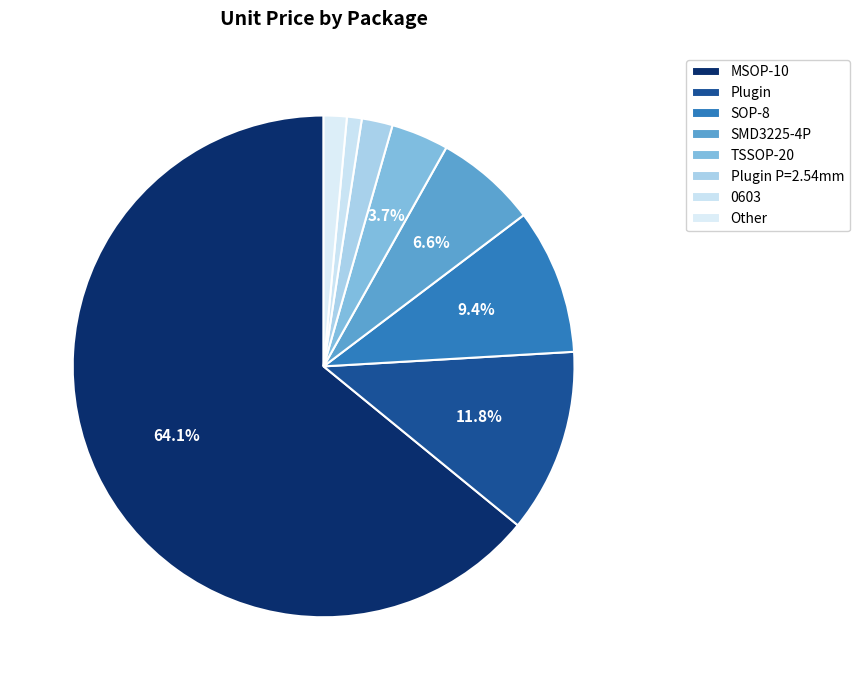

How many segments does this pie chart have?

8